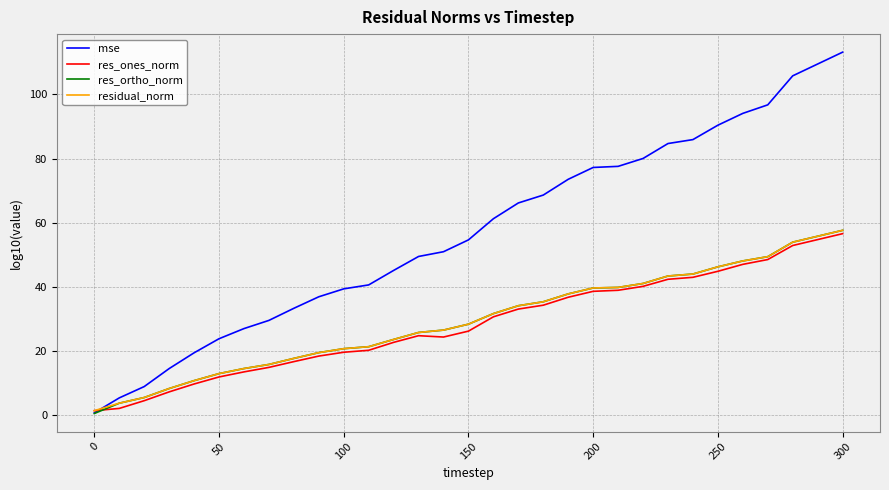

What is the highest value of the res_ortho_norm series?

57.6